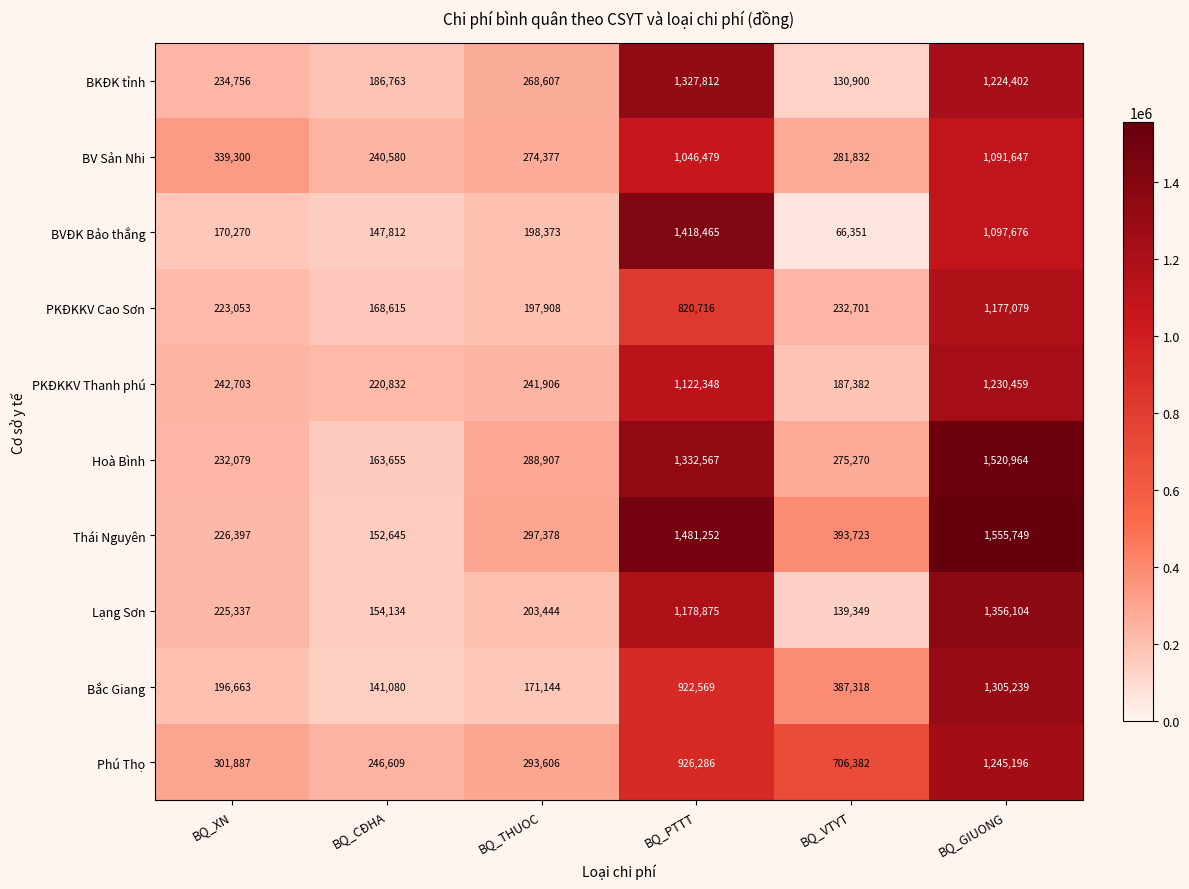

What is the average value of the Lạng Sơn series?

542874